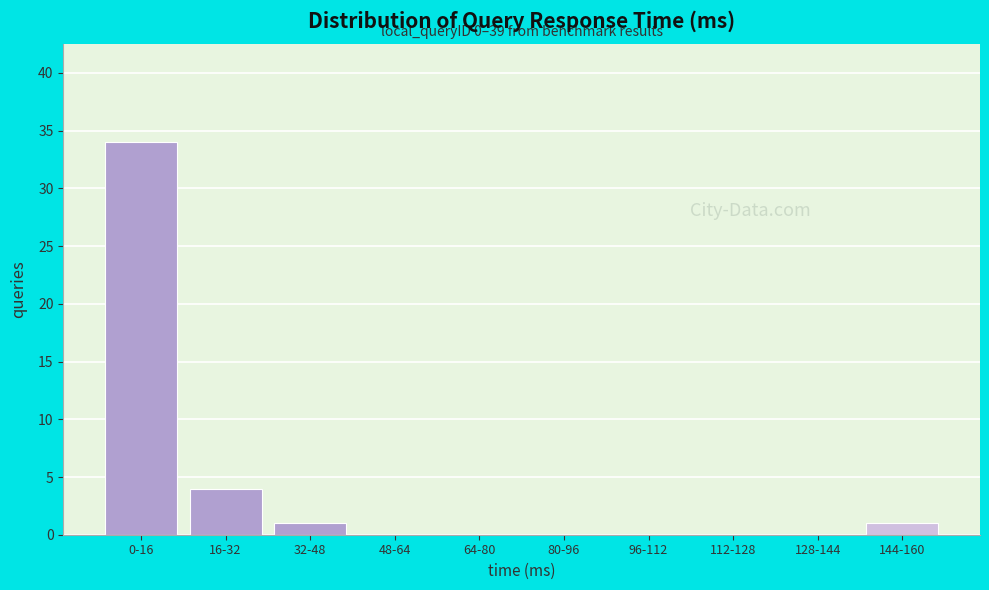

Reading left to right, list all the values displayed in this chart.

0-16=34	16-32=4	32-48=1	48-64=0	64-80=0	80-96=0	96-112=0	112-128=0	128-144=0	144-160=1